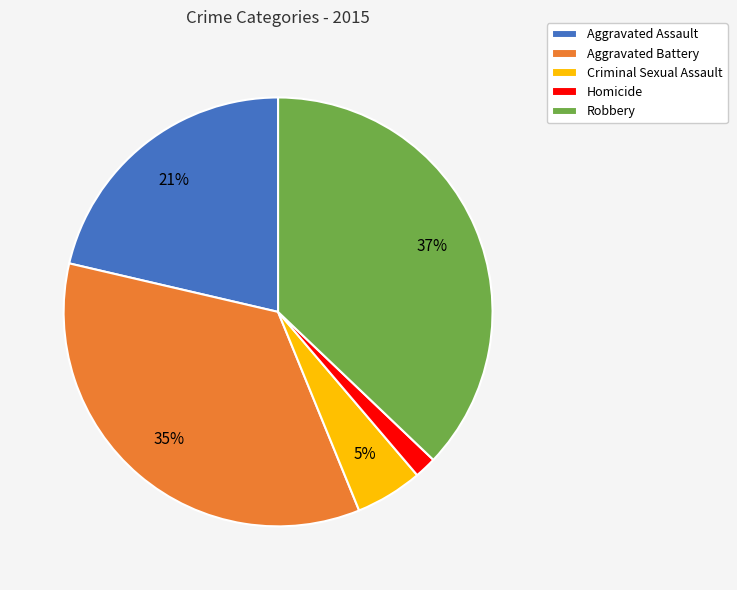

To the nearest percent, what percentage of the pie is Aggravated Assault?

21%